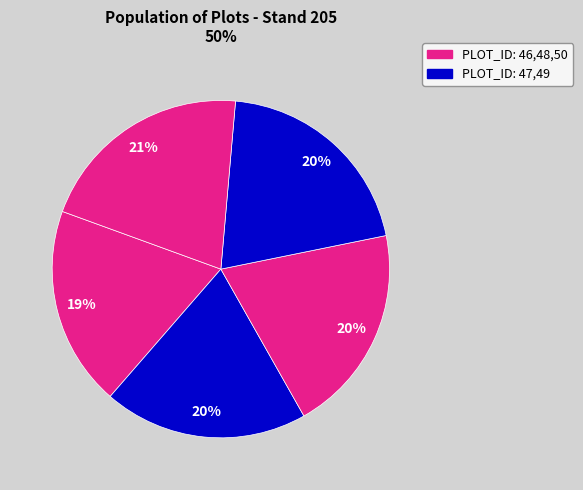

Count the number of slices in the pie.

5